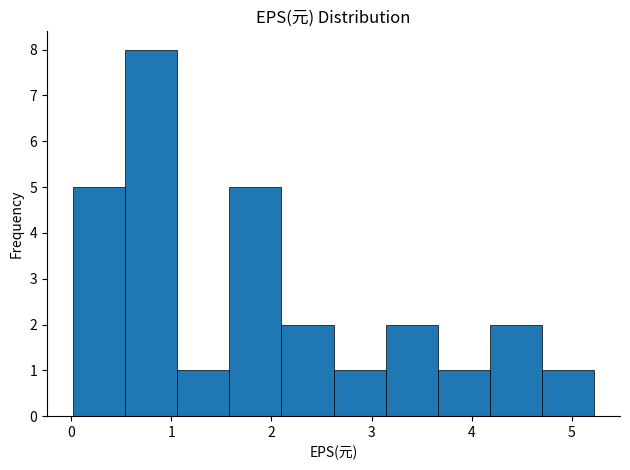

Over which range of the x-axis is the bar tallest?

0.54 to 1.06